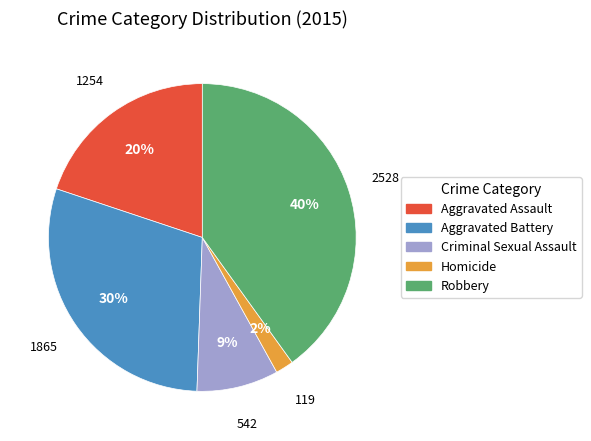

How many slices are in this pie chart?

5